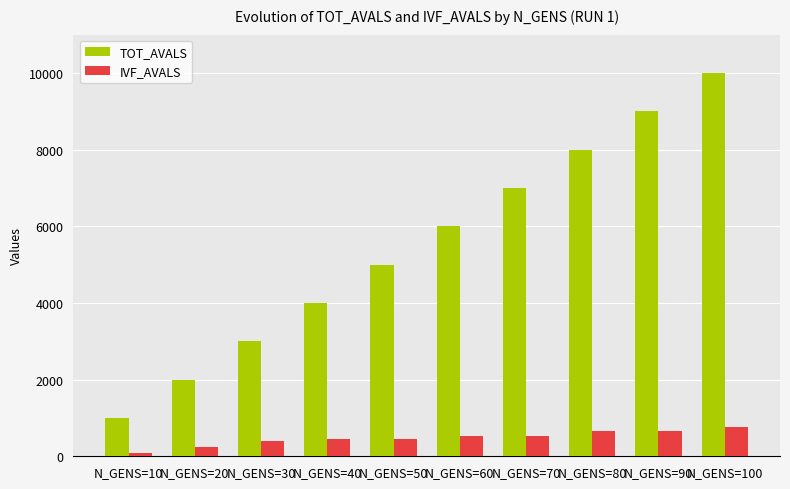

Which category has the highest value across all series?

N_GENS=100